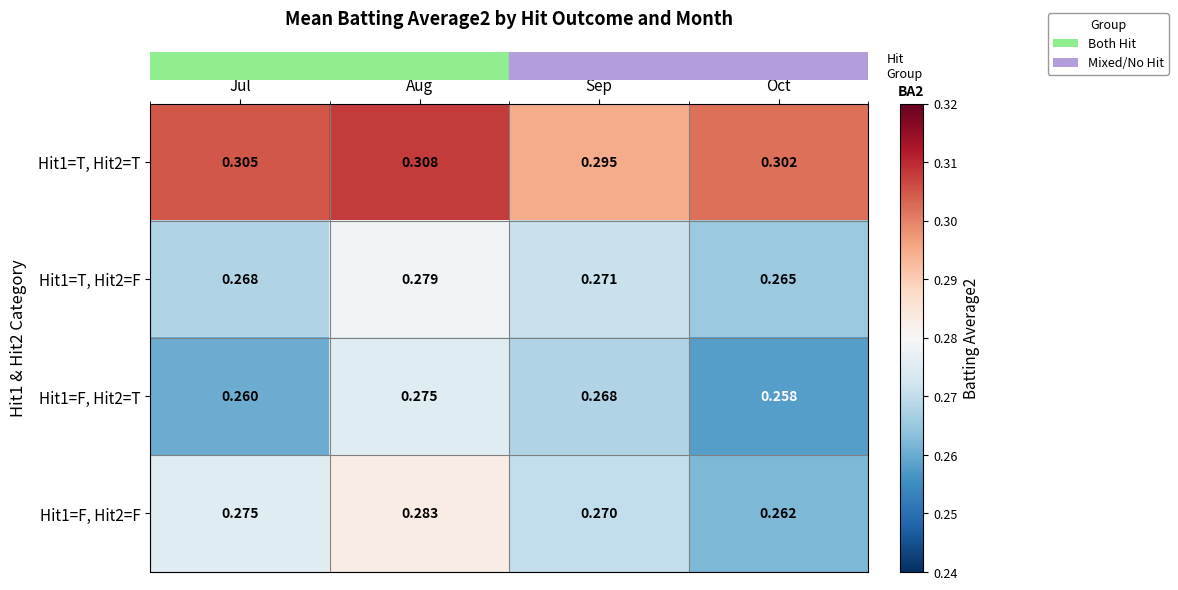

At which category is the sum across all series the highest?

Aug